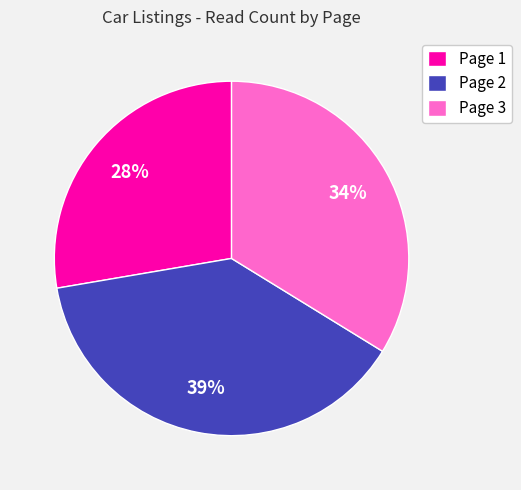

How many slices are in this pie chart?

3